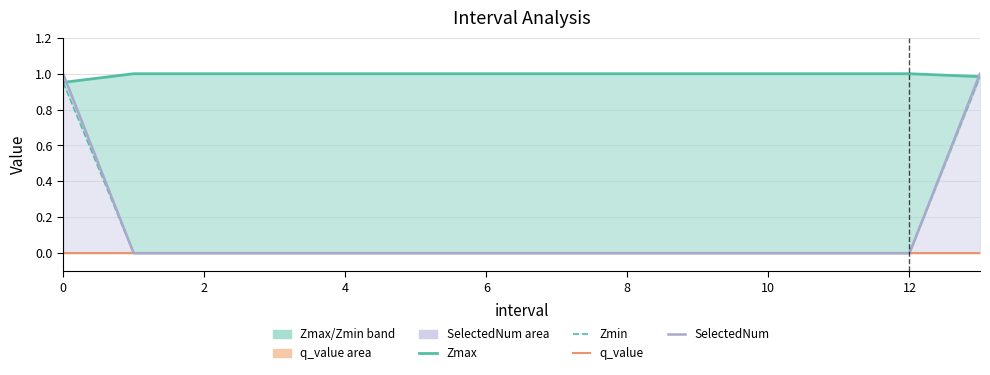

Between 8 and 9, which series saw the biggest shift?

Zmax